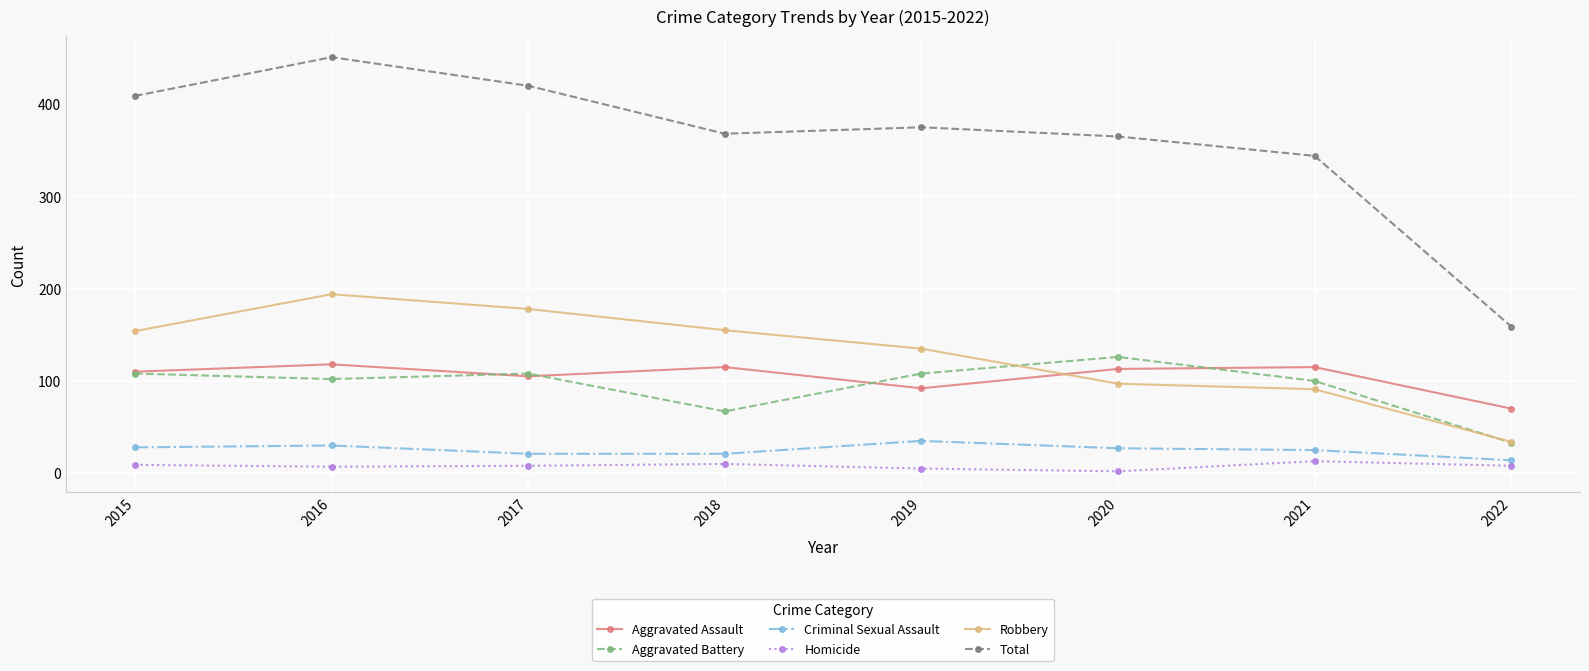

What value does the Total series have at 2015?

409